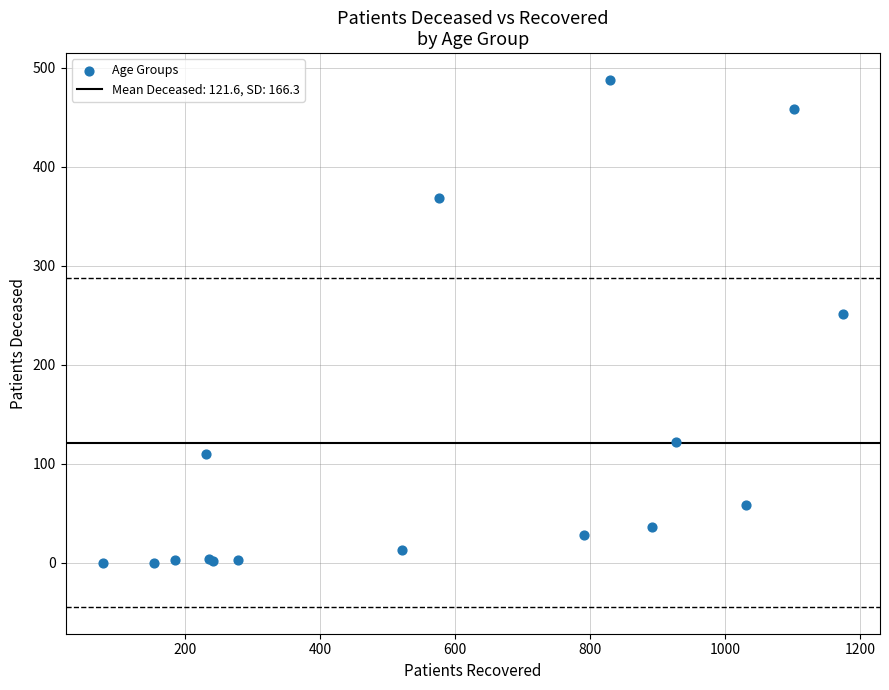

What Y value in the scatter plot is closest to 244?

251